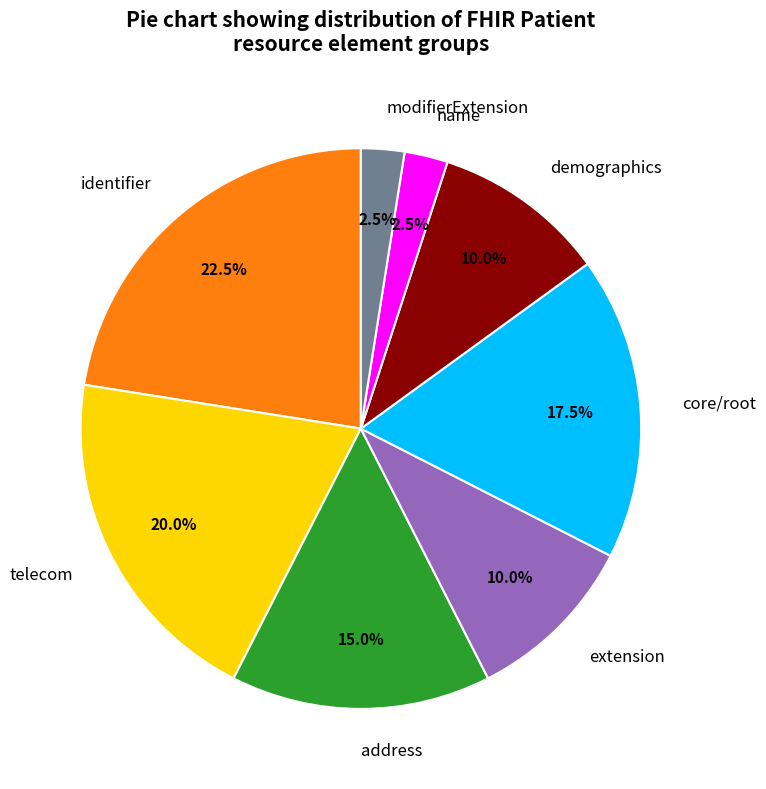

What is the largest slice in the pie chart?

identifier